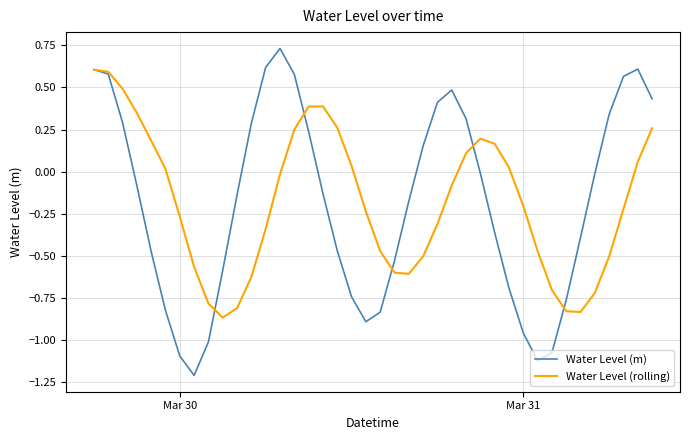

Which series has the largest range (max minus min)?

Water Level (m)